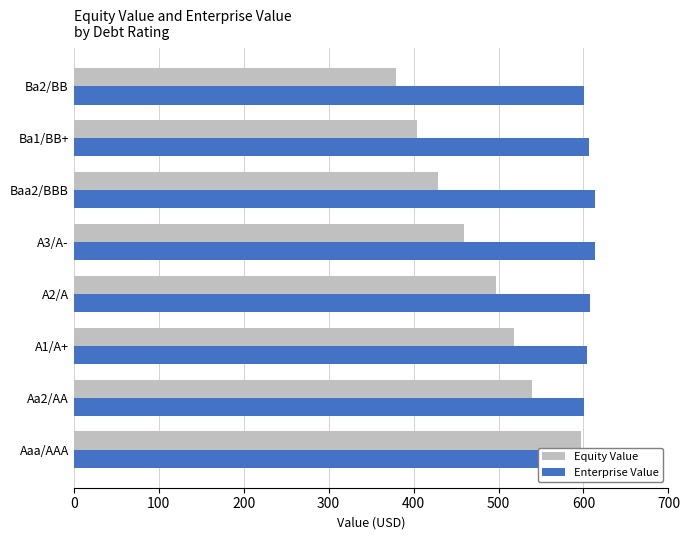

What is the value of the Enterprise Value bar at the 1st from the left?

585.3